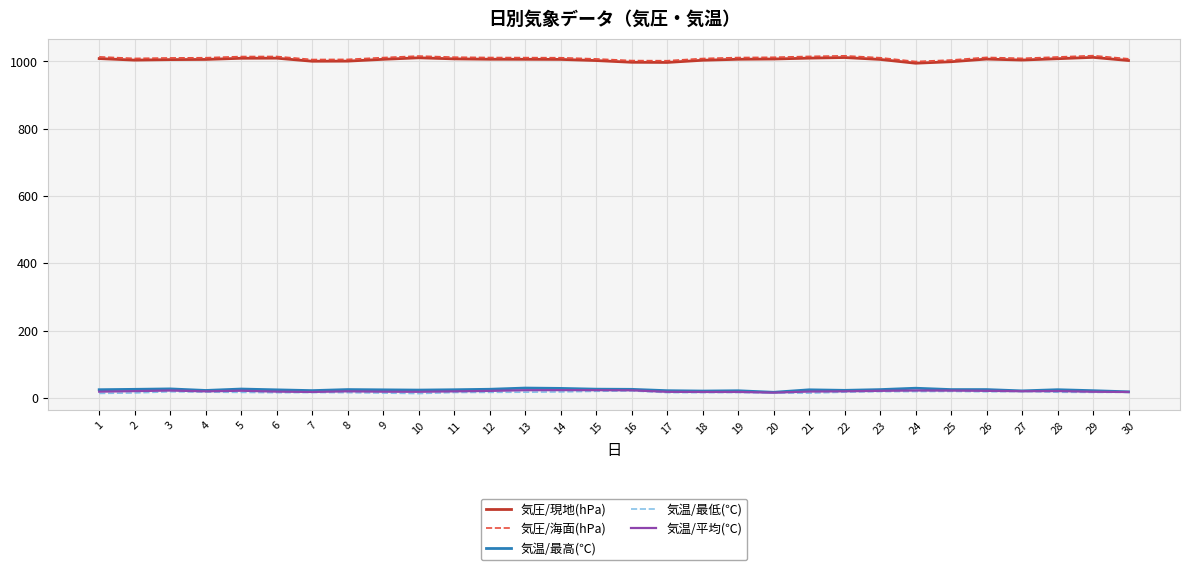

True or false: 気圧/現地(hPa) and 気温/最低(℃) intersect in this chart.

False